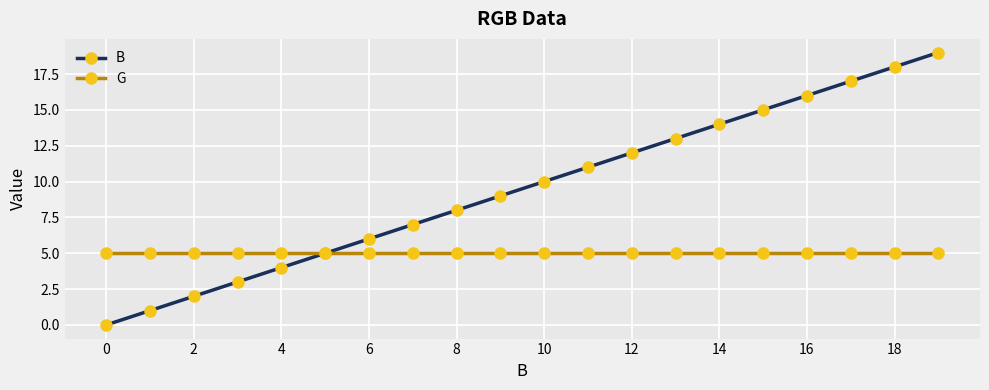

How many distinct data groups are displayed?

2